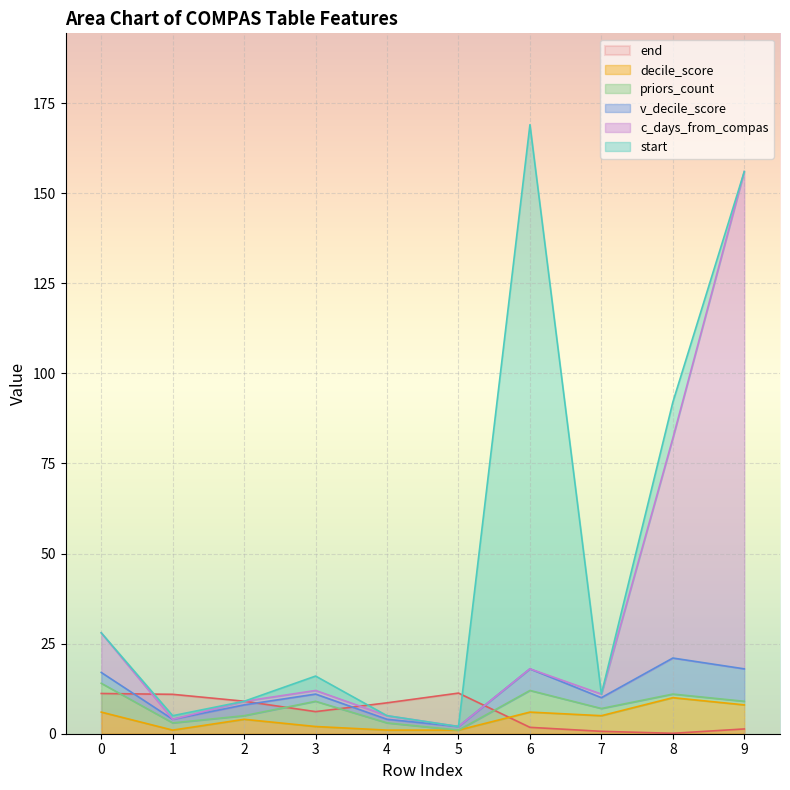

How many times do end and decile_score cross each other?

1